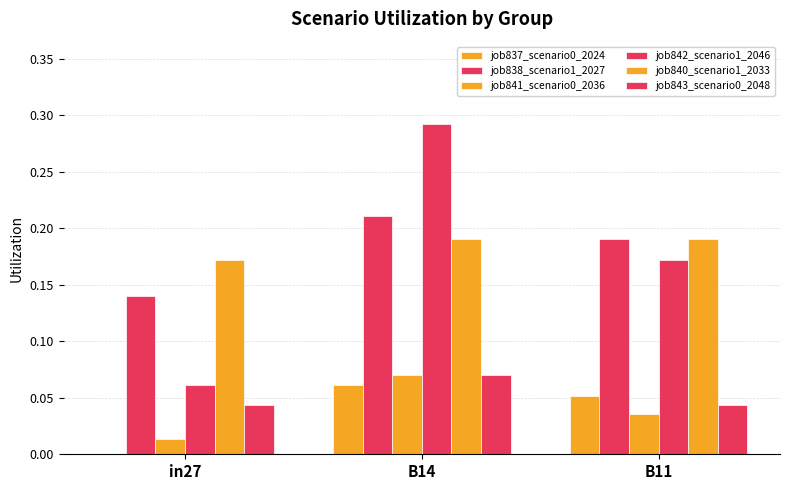

Reading right to left, what are all the values shown in this chart?

job837_scenario0_2024: 0.1	0.1	0.0
job838_scenario1_2027: 0.2	0.2	0.1
job841_scenario0_2036: 0.0	0.1	0.0
job842_scenario1_2046: 0.2	0.3	0.1
job840_scenario1_2033: 0.2	0.2	0.2
job843_scenario0_2048: 0.0	0.1	0.0